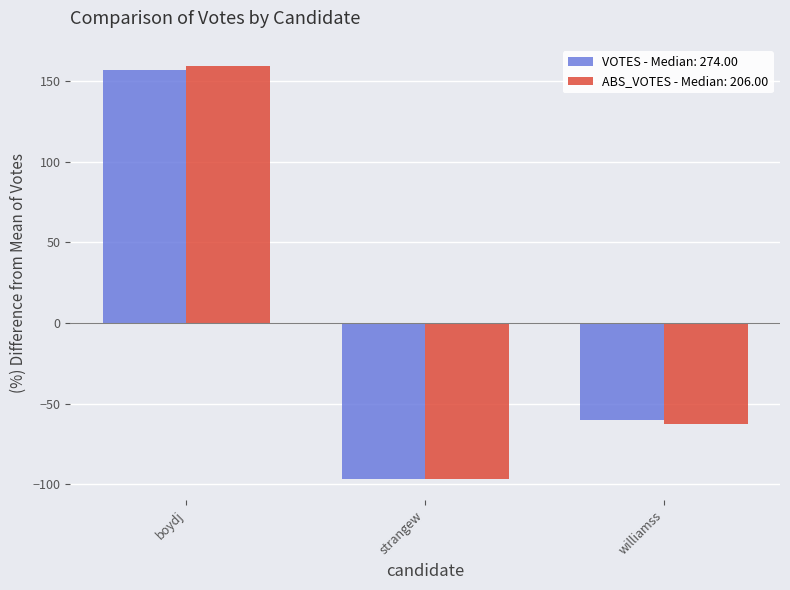

What is the difference between the ABS_VOTES - Median: 206.00 values at strangew and williamss?

34.6